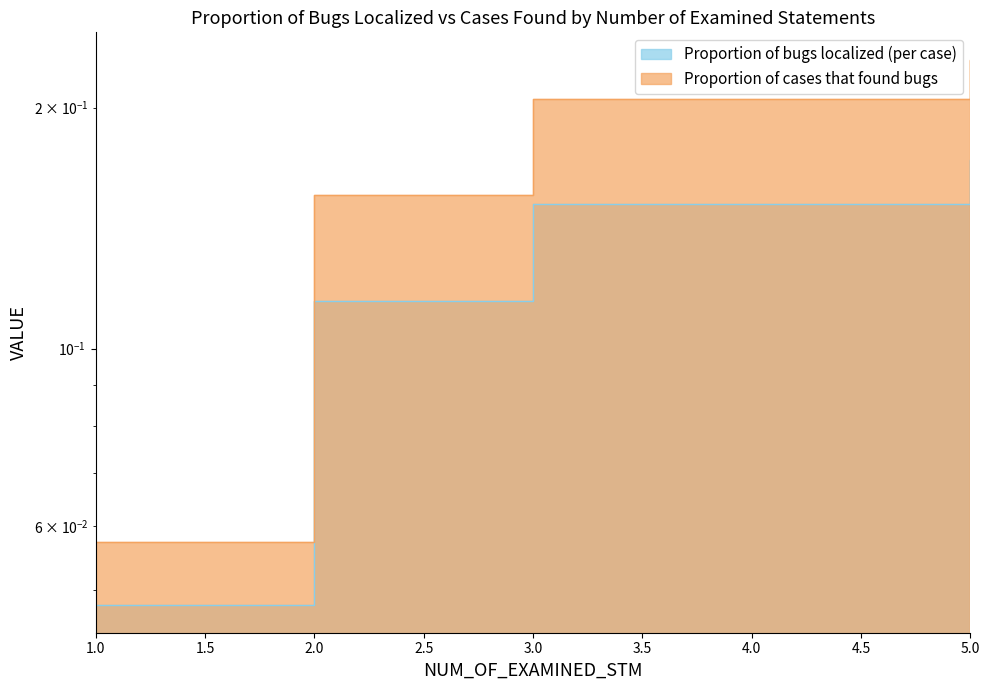

What is the average value of the Proportion of bugs localized (per case) series?

0.1